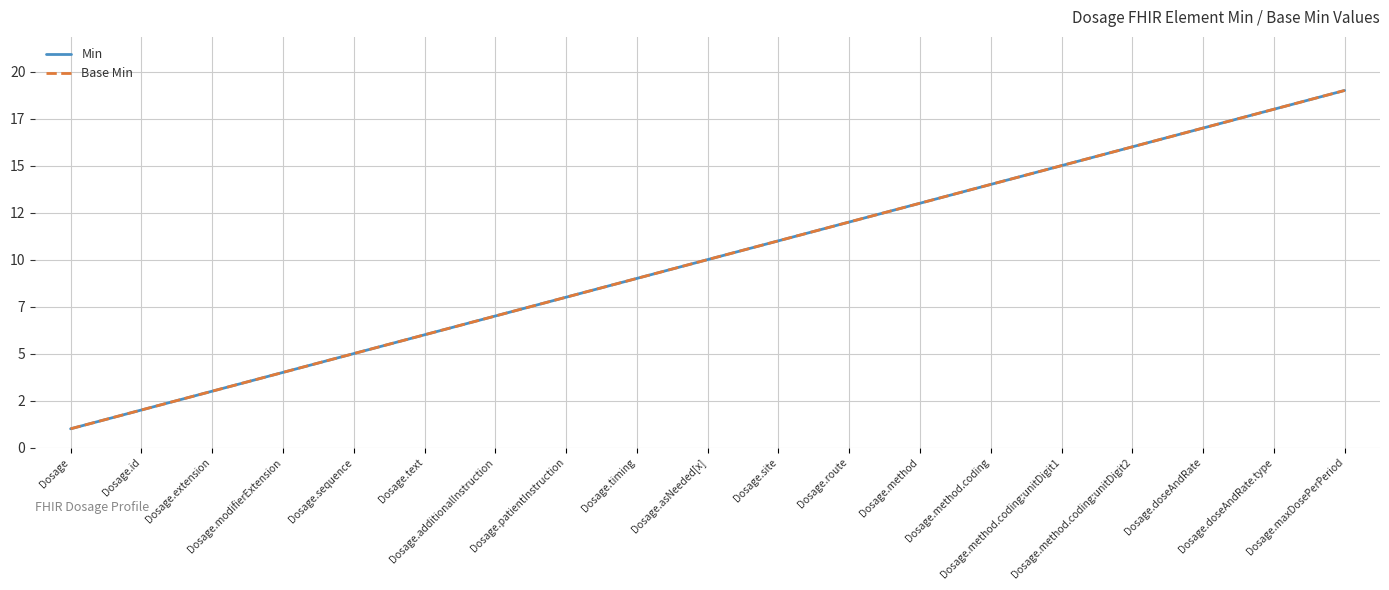

Does the chart display data point markers on the line(s)?

No